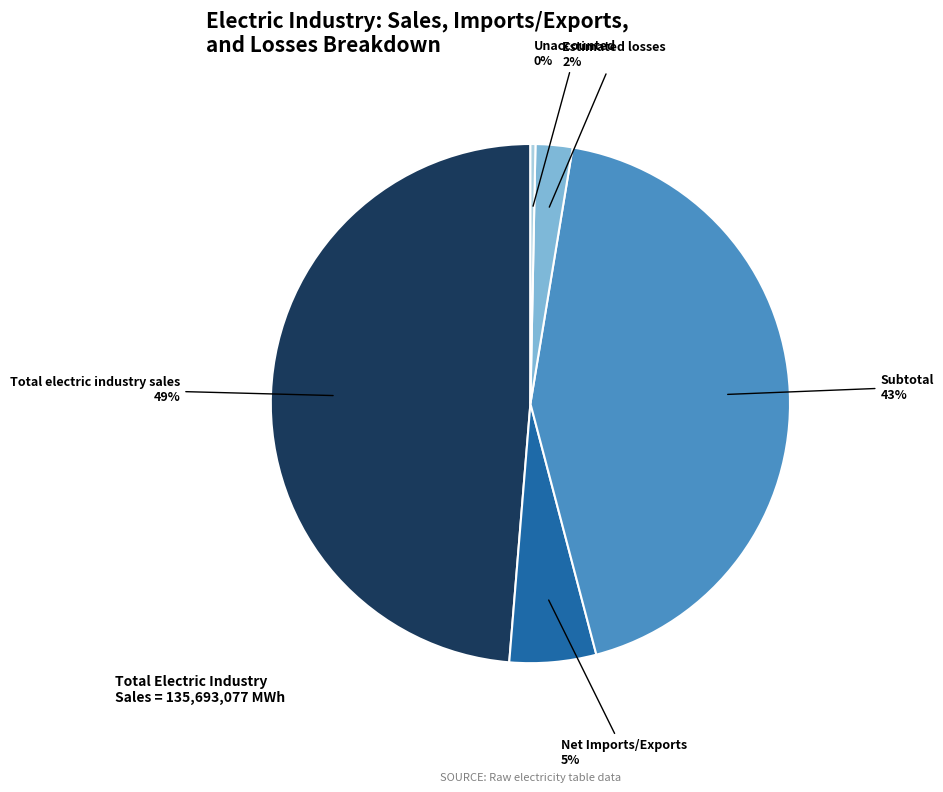

The Unaccounted slice represents 6% of the pie. True or false?

False